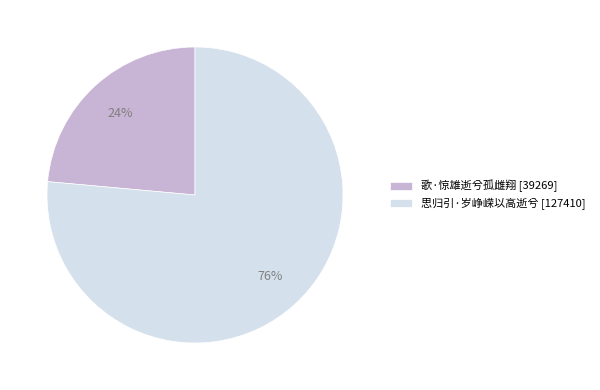

Between 思归引·岁峥嵘以高逝兮 and 歌·惊雄逝兮孤雌翔, which is larger?

思归引·岁峥嵘以高逝兮